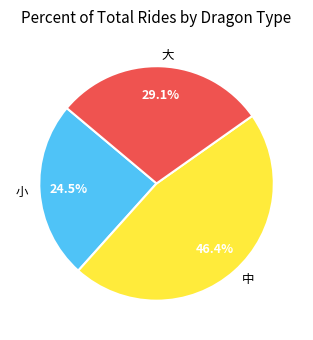

To the nearest percent, what is the average slice percentage?

33%